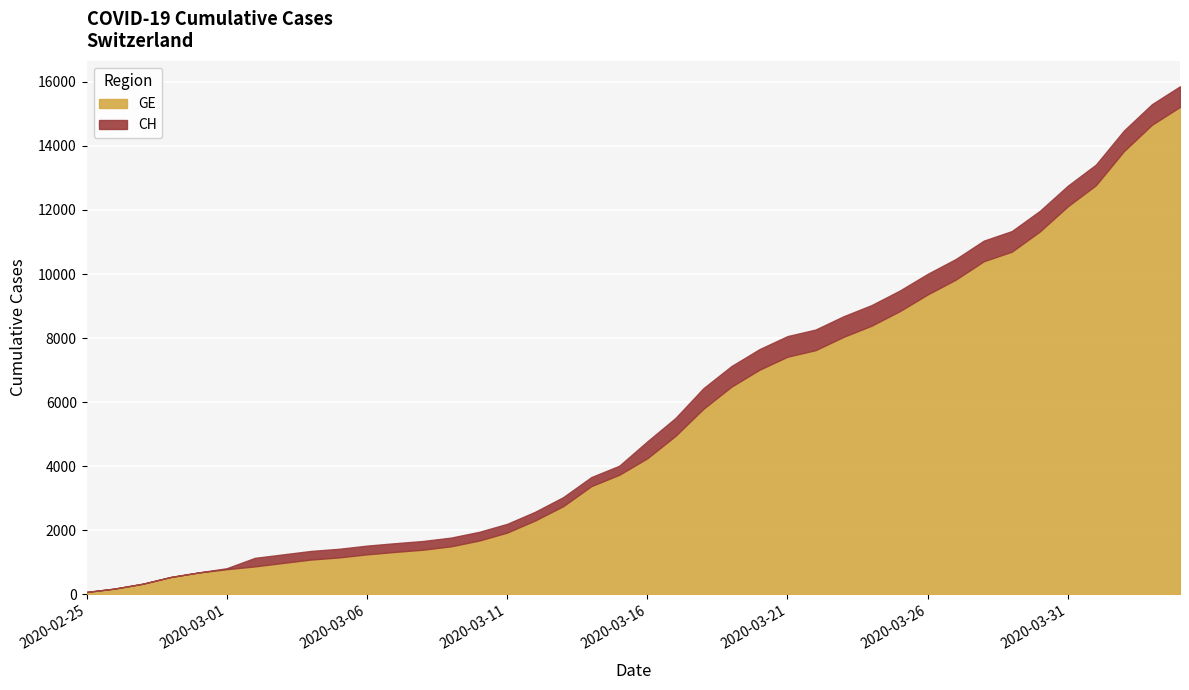

Between 2020-03-01 and 2020-03-02, which is larger?

2020-03-02